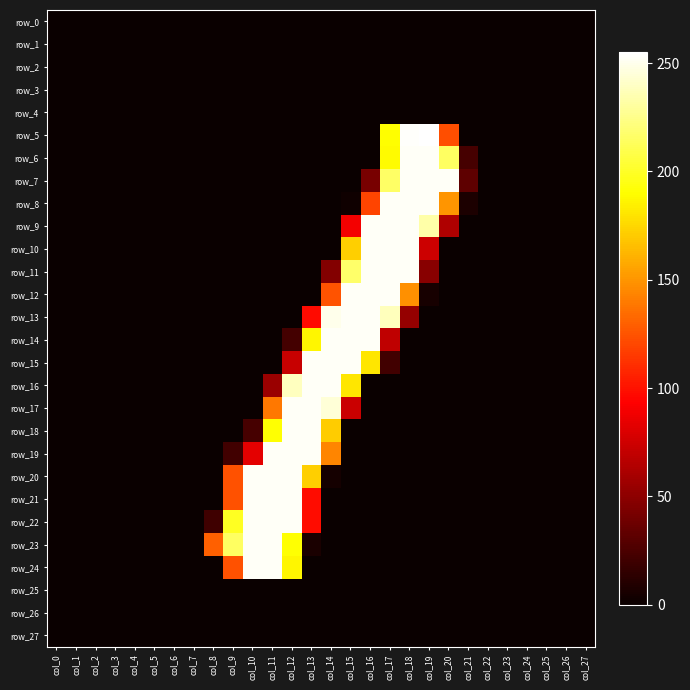

At how many categories does at least one series exceed 11?

14